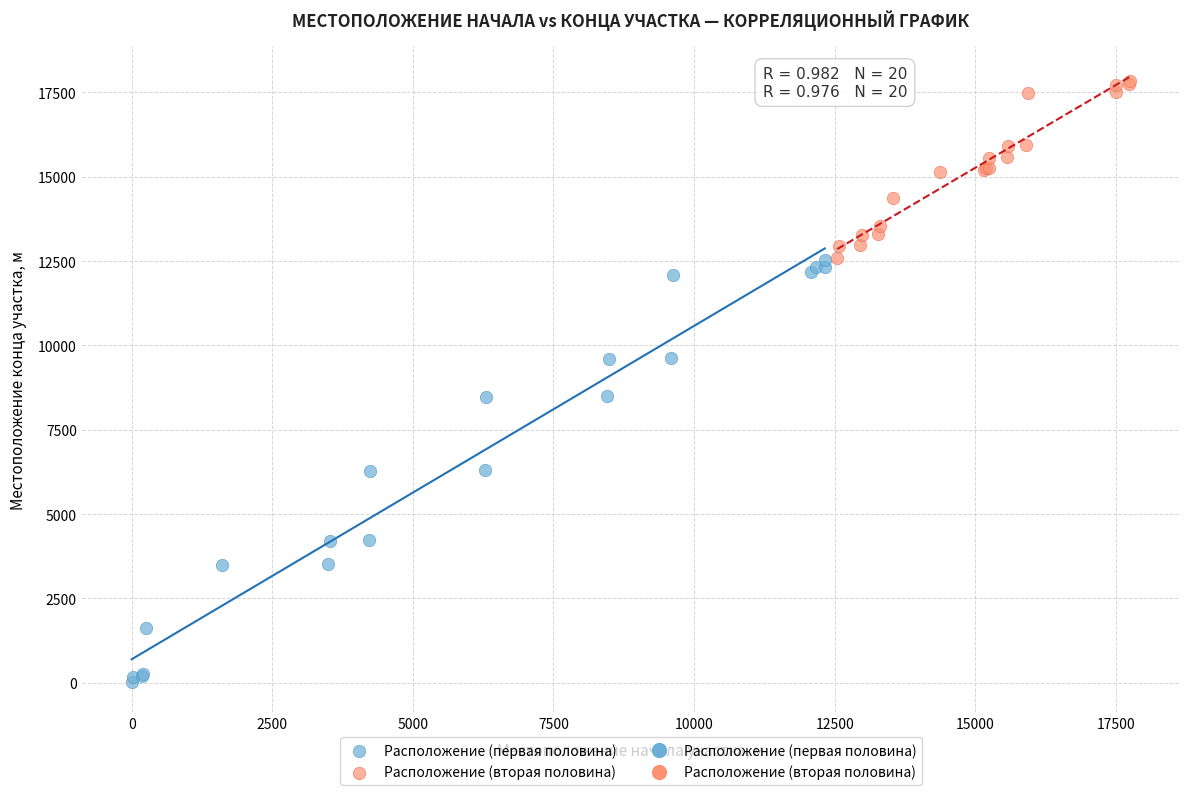

Which series reaches the maximum Y coordinate?

Расположение (вторая половина)